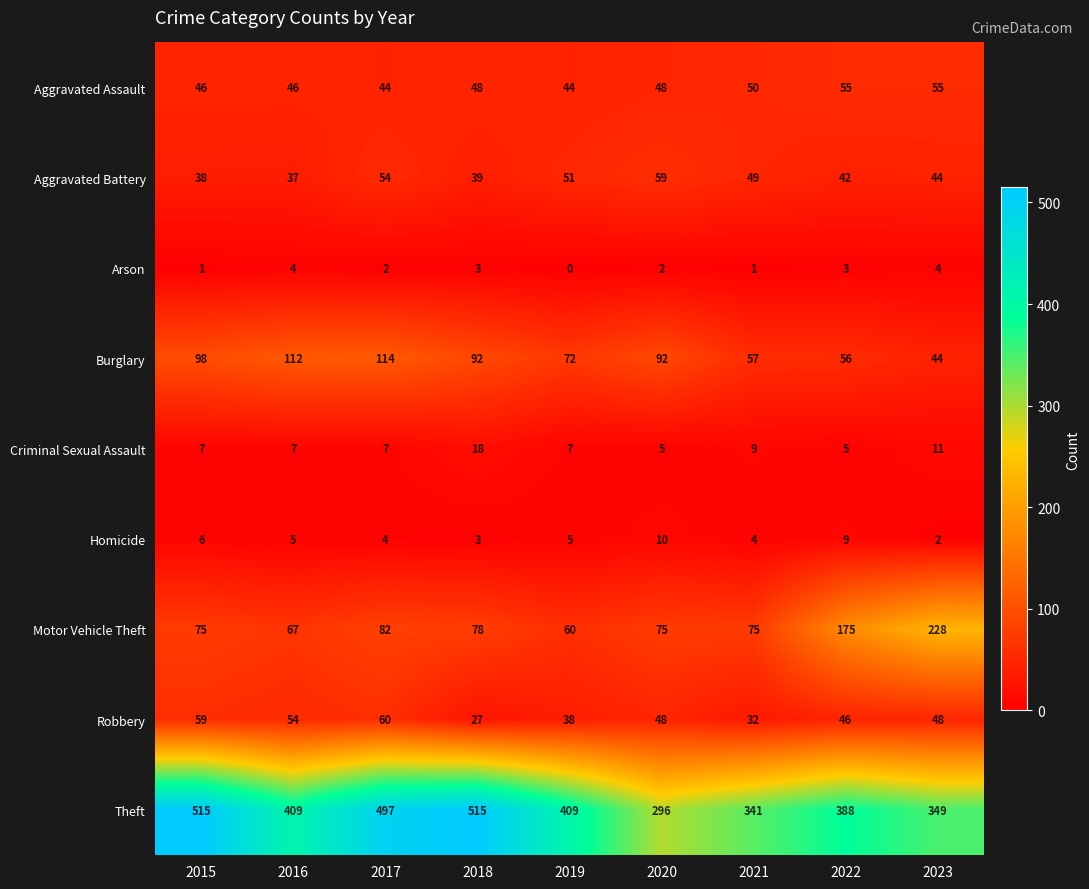

Count the number of categories in the chart.

9